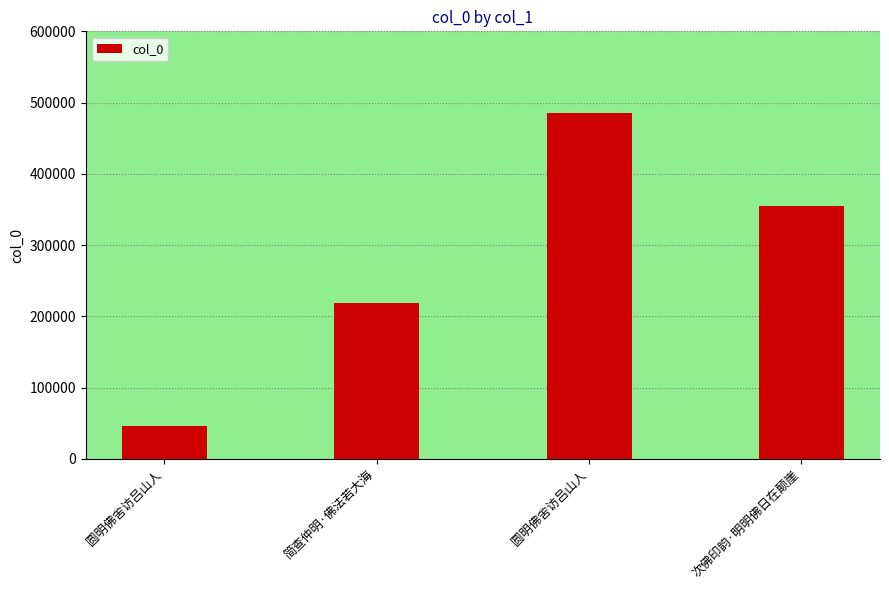

Reading left to right, list all the values displayed in this chart.

圆明佛舍访吕山人=46717	简查仲明·佛法若大海=219110	圆明佛舍访吕山人=485004	次佛印韵·明明佛日在颠崖=354568